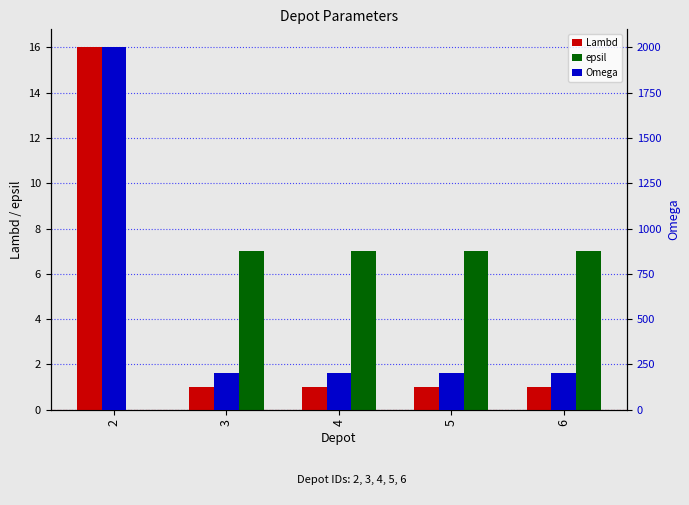

The value of epsil at 4 is 3. True or false?

False